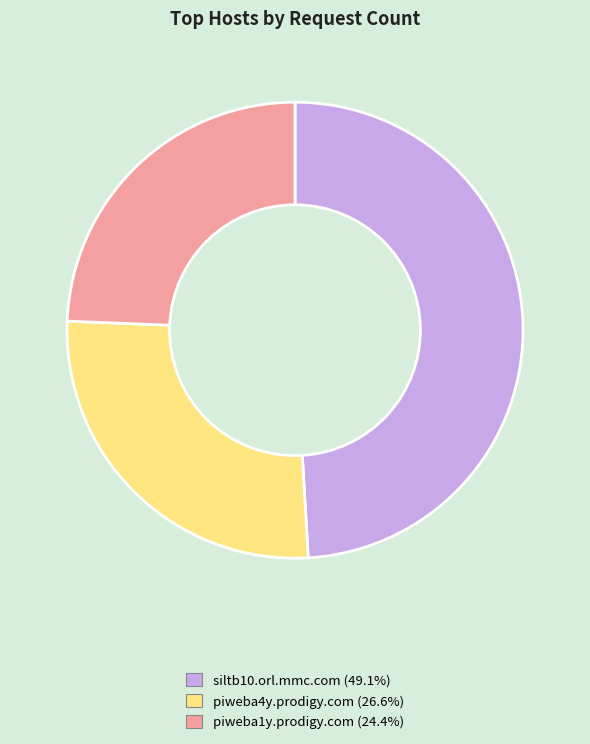

Count the number of slices in the pie.

3